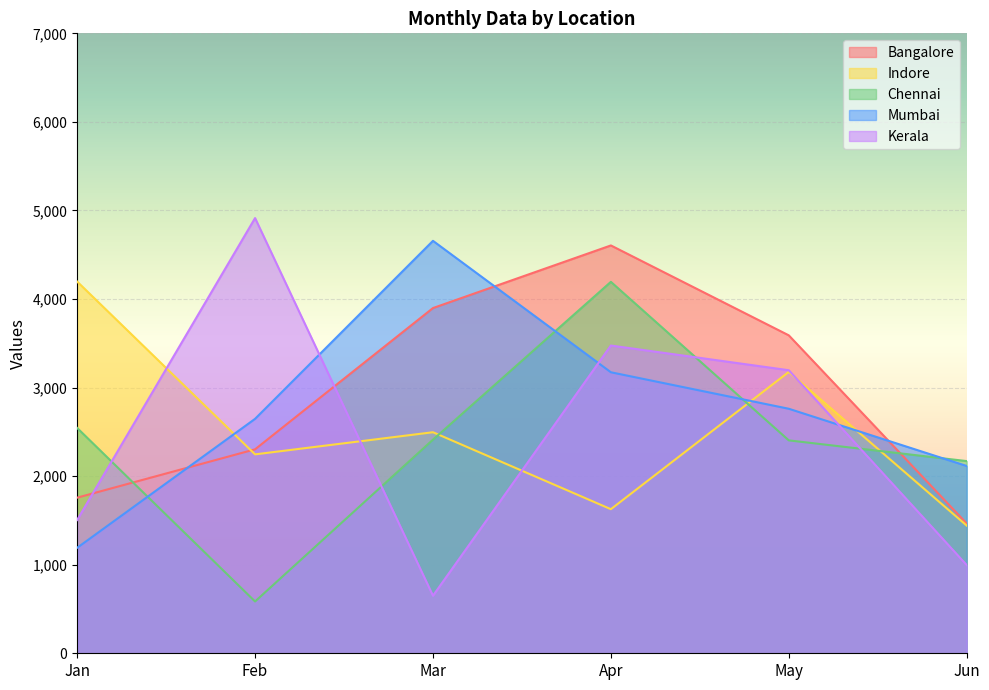

Which label corresponds to the smallest value in the chart?

Feb